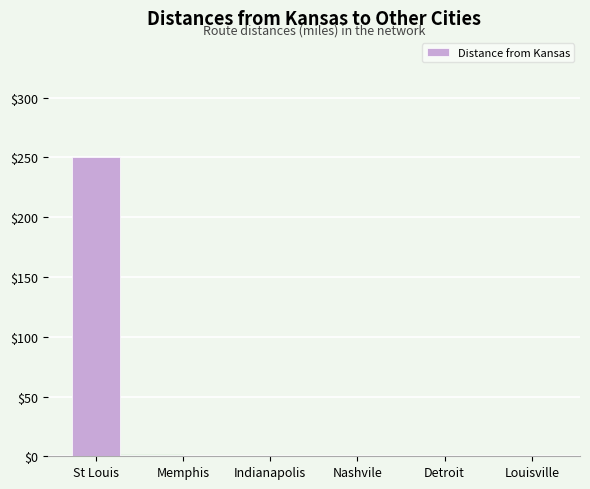

Reading right to left, transcribe all the data shown in this chart.

0	0	0	0	0	250